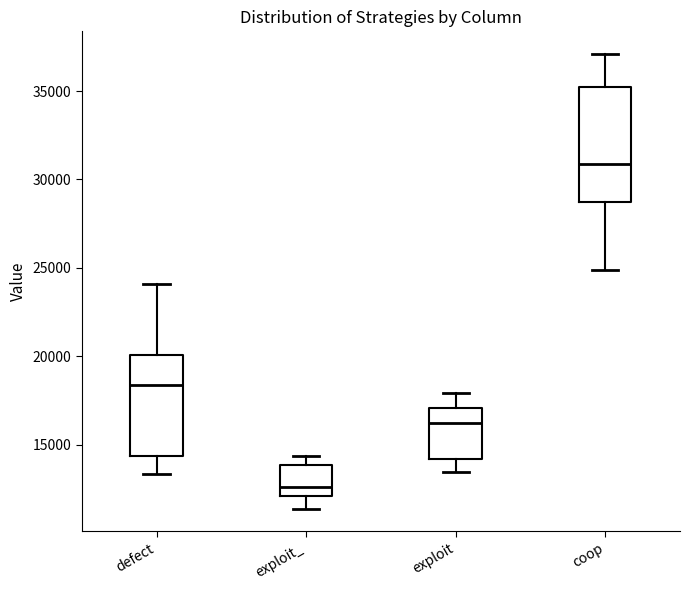

Reading left to right, transcribe this box plot: for each box, give where its median line is, the range the box spans, and where its two whiskers end, as read against the y-axis. The values are not printed on the chart, so give them approximately, as read against the axis.

defect: median 18500, box 14500 to 20000, whiskers 13500 to 24000
exploit_: median 12500, box 12000 to 14000, whiskers 11500 to 14500
exploit: median 16000, box 14000 to 17000, whiskers 13500 to 18000
coop: median 31000, box 28500 to 35000, whiskers 25000 to 37000